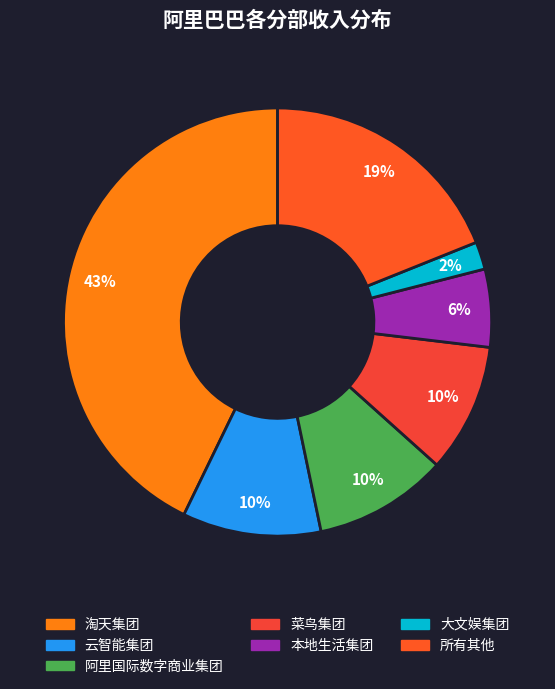

To the nearest percent, what is the average slice percentage?

14%